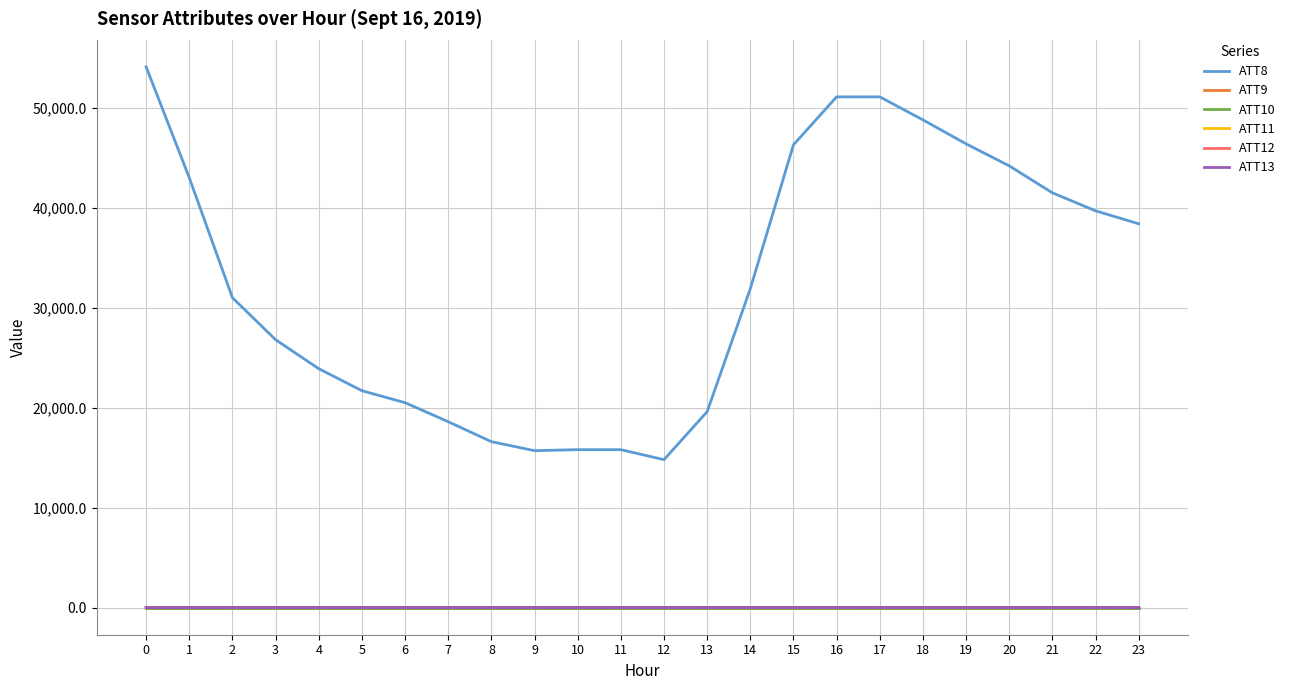

Does the chart display data point markers on the line(s)?

No